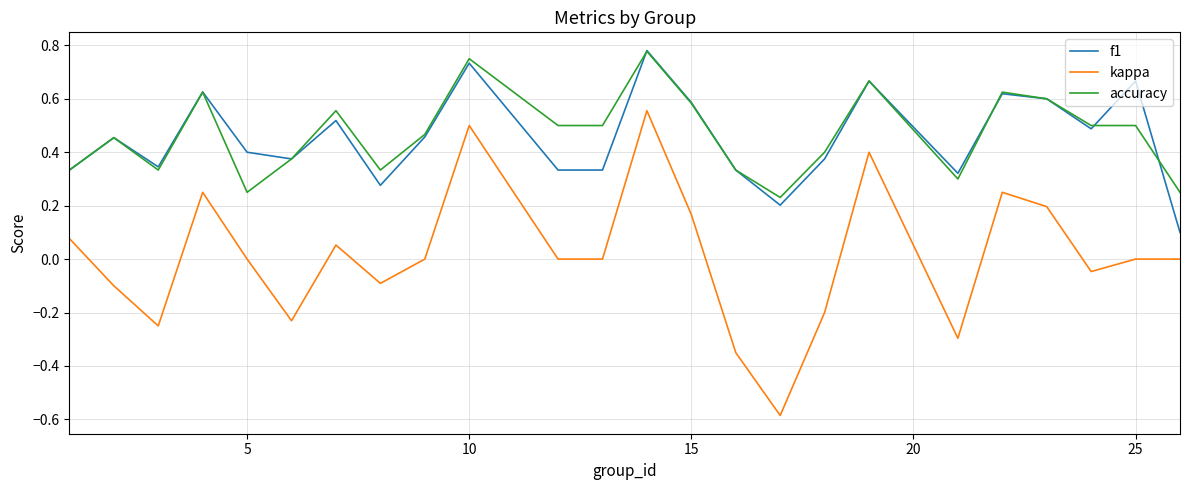

Which series has the widest spread of values?

kappa